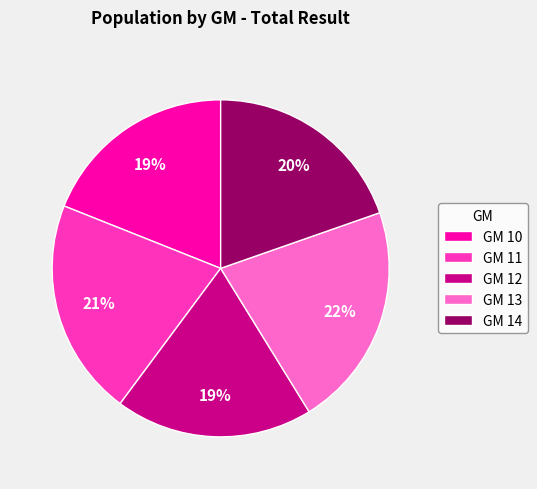

Is the sum of GM 12 and GM 13 greater than half?

No